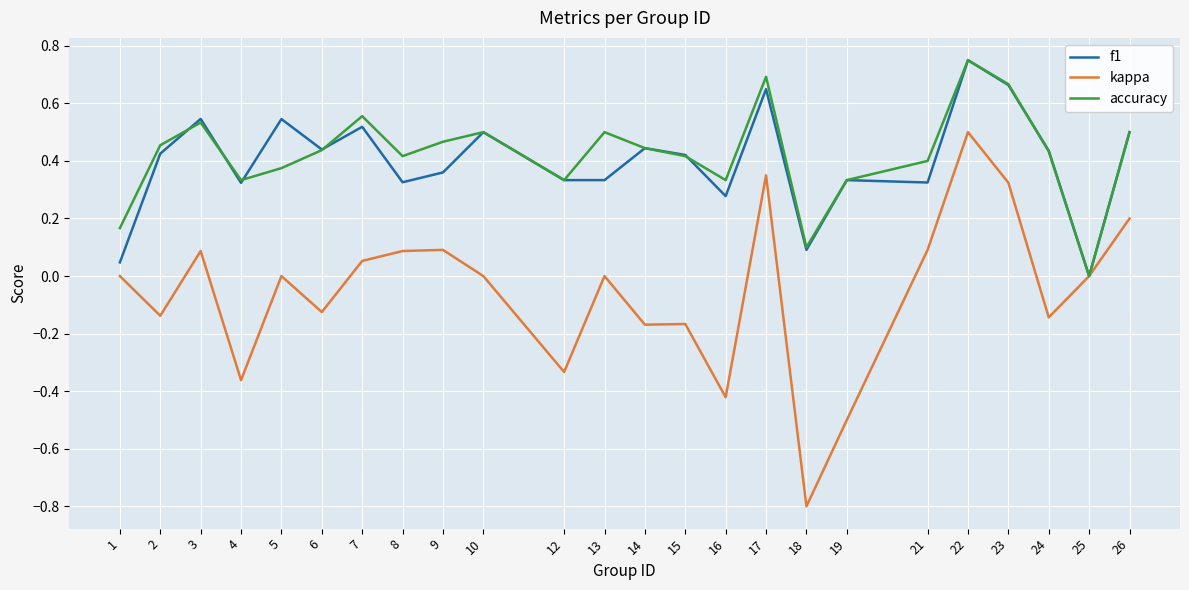

At 5, list the series in order from largest to smallest.

f1, accuracy, kappa